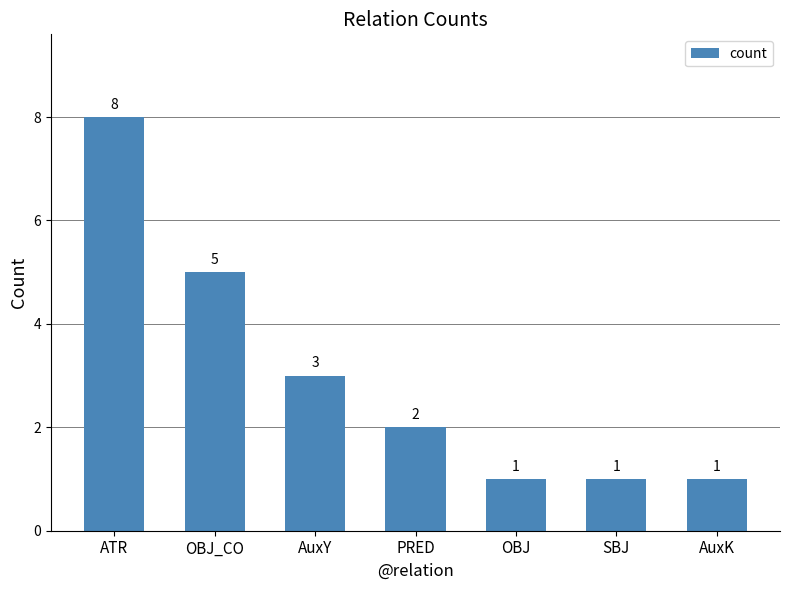

What is the sum of the values at ATR and AuxK?

9